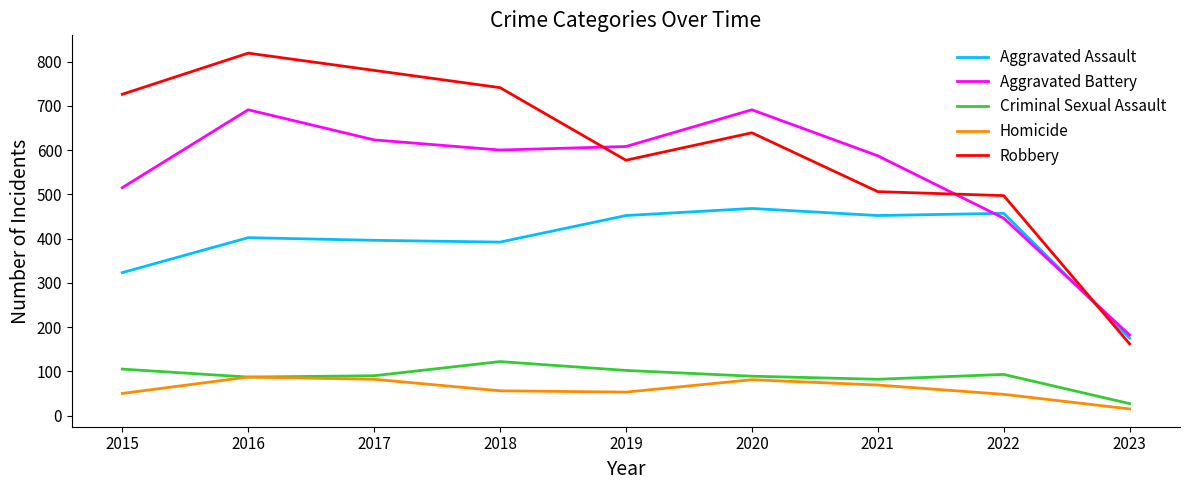

What is the minimum value for Robbery?

162